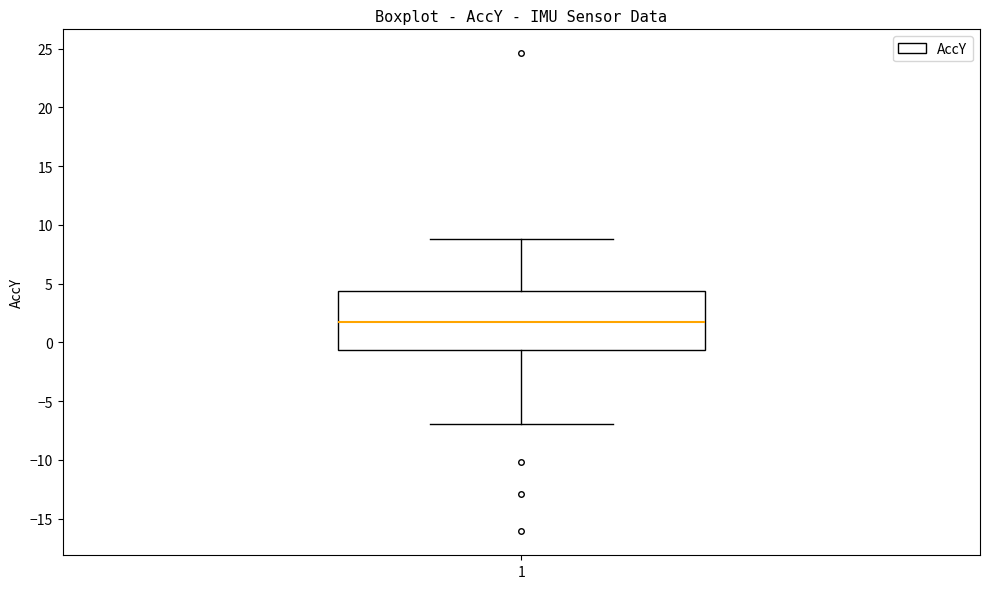

Where is the upper edge of the box at x = 1 on the y-axis? The values are not printed on the chart, so give them approximately, as read against the axis.

4.5